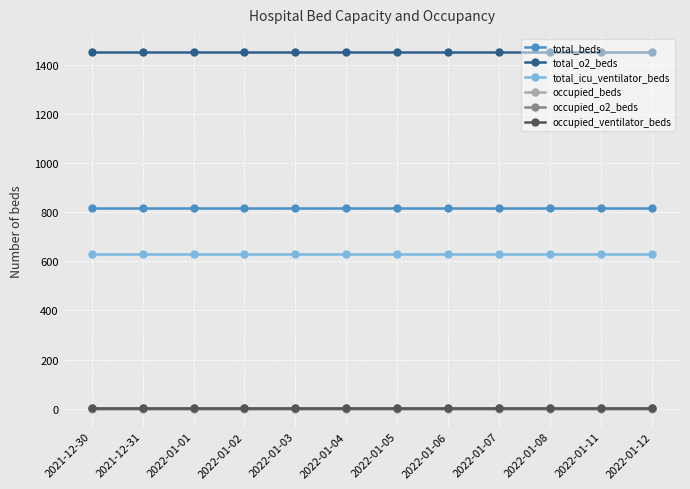

True or false: occupied_o2_beds and total_icu_ventilator_beds intersect in this chart.

False